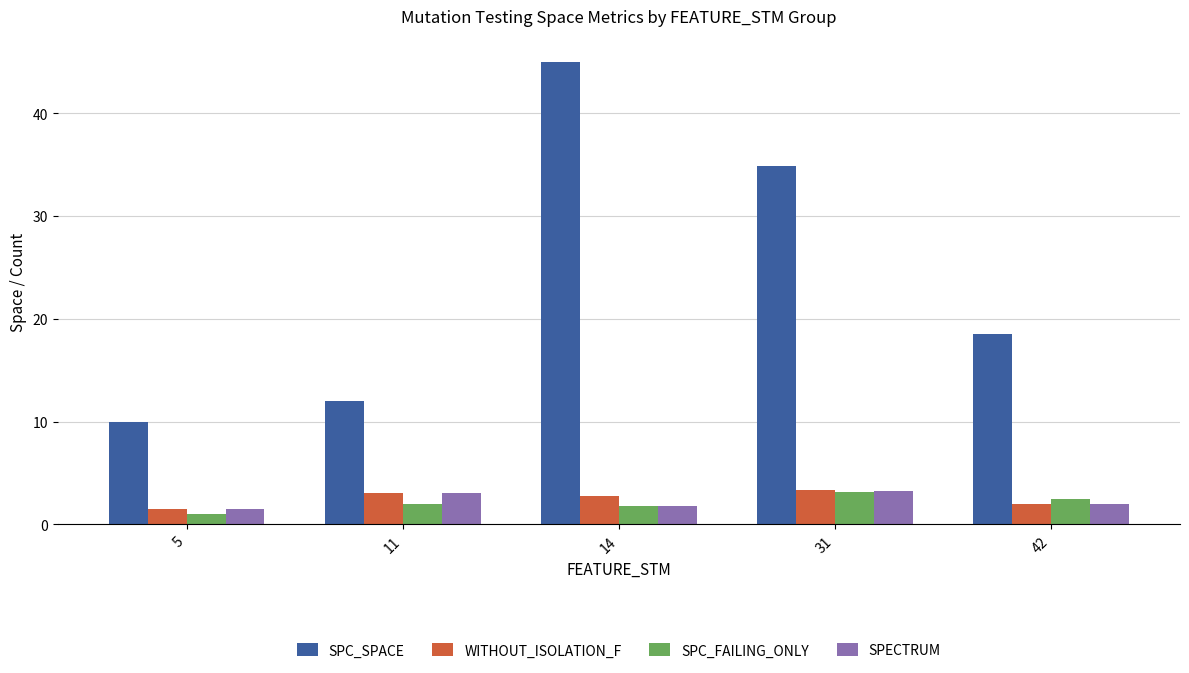

Rank the categories by SPC_SPACE value from highest to lowest.

14, 31, 42, 11, 5